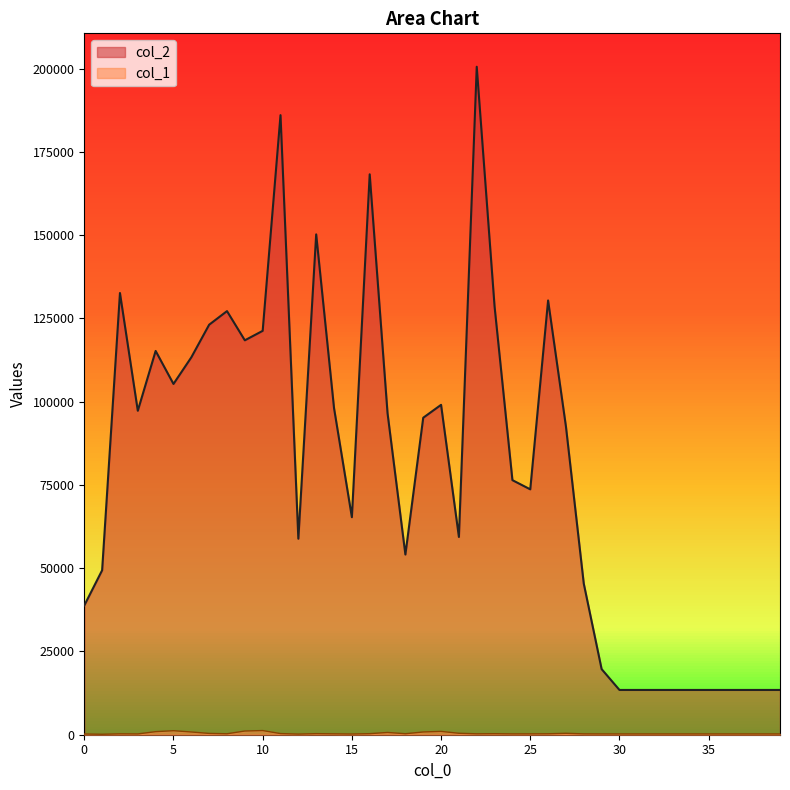

True or false: col_1 has a value of 1990 at 9.

False